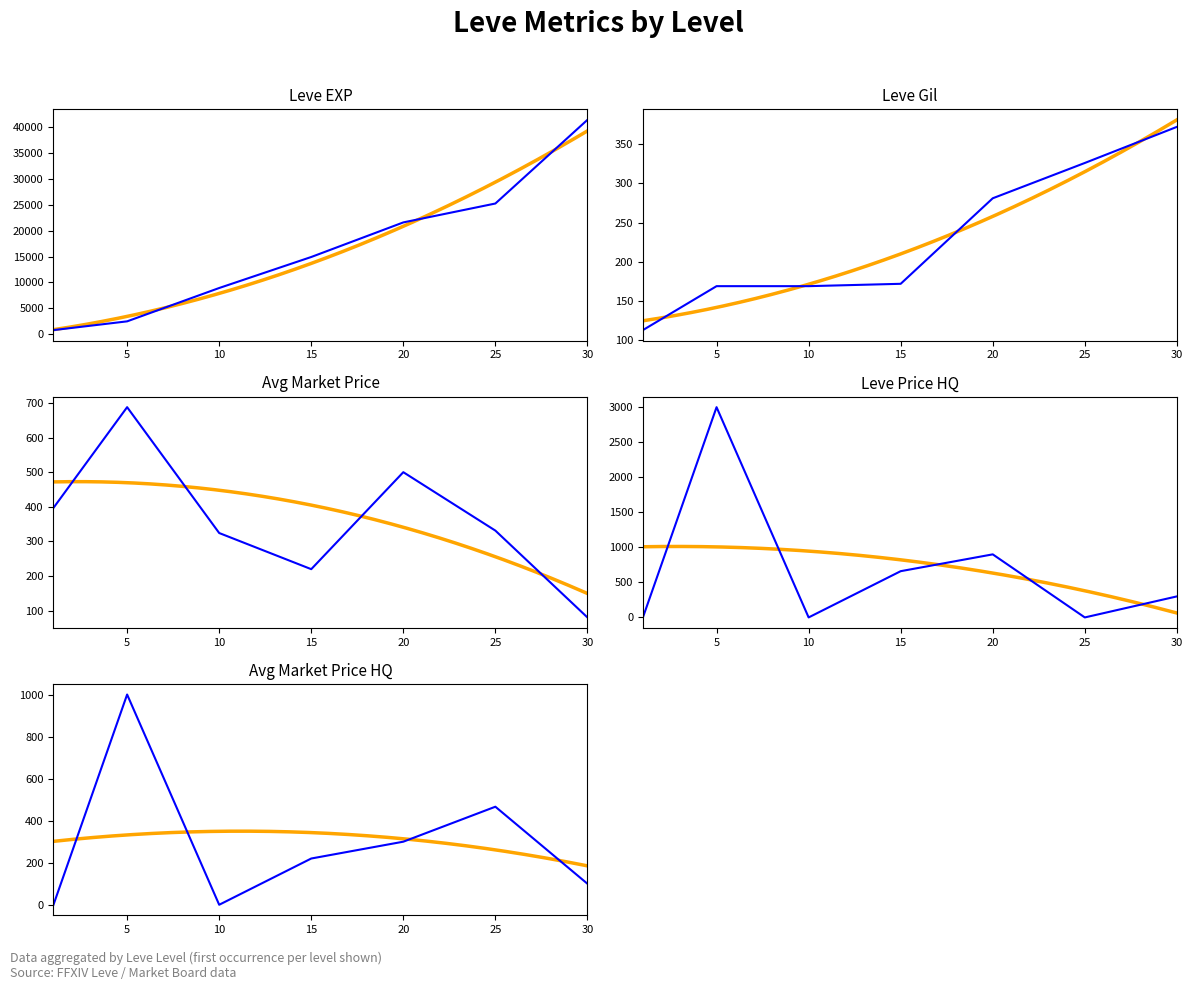

Does the chart display data point markers on the line(s)?

No